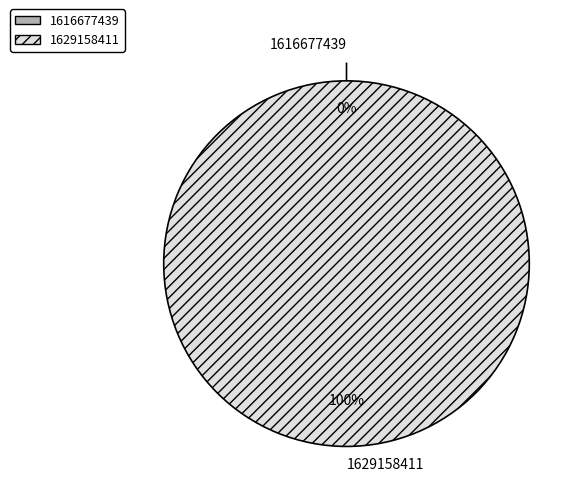

Which category accounts for the majority?

1629158411